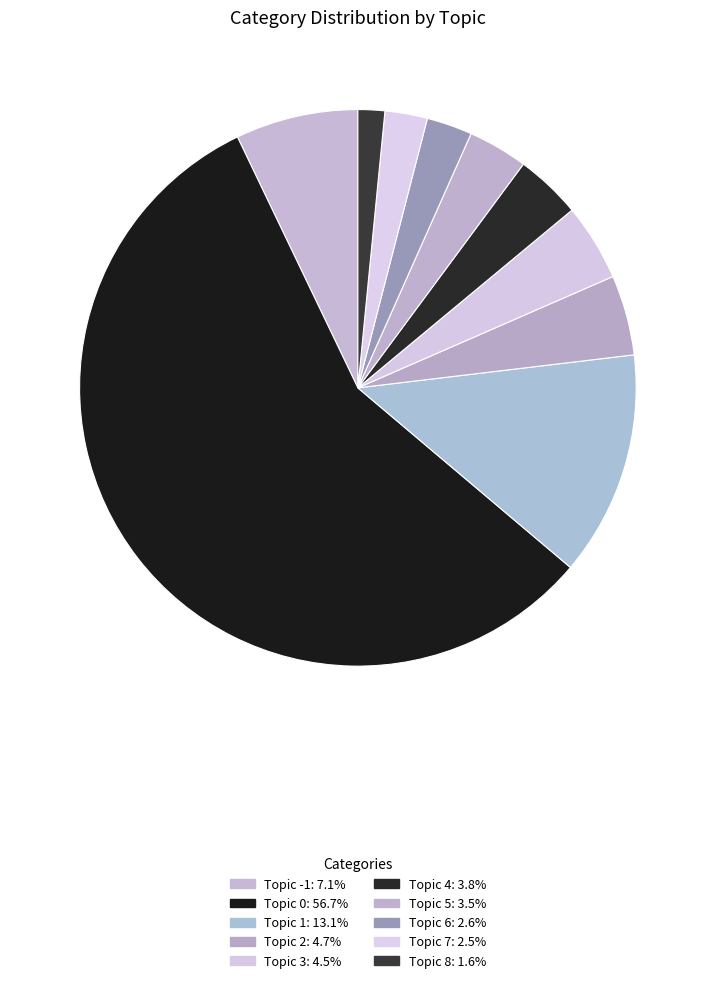

Count the number of slices in the pie.

10